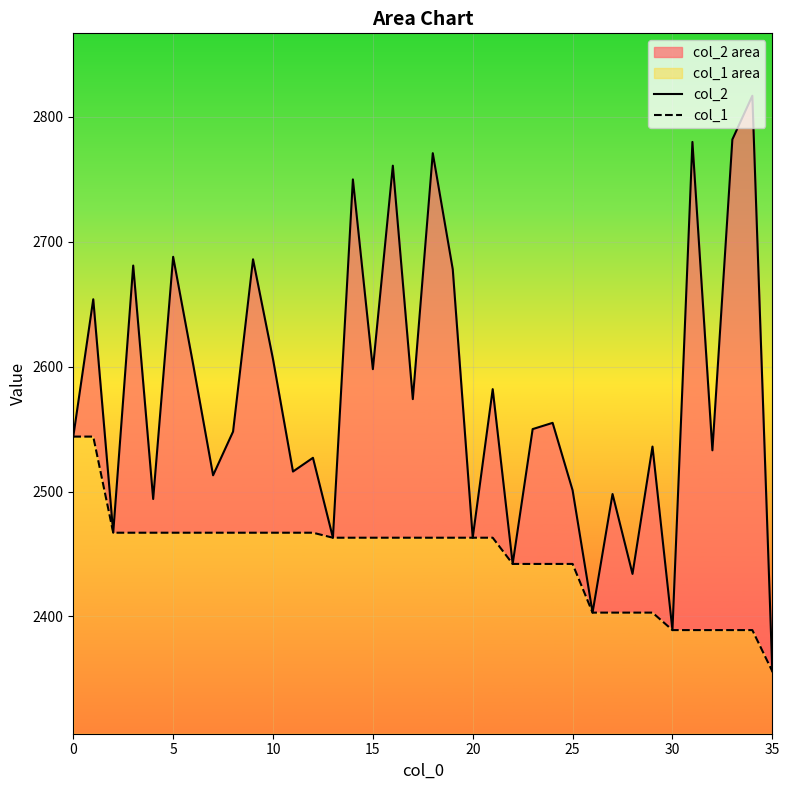

What is the value of the col_1 point at the 28th from the left?

2403